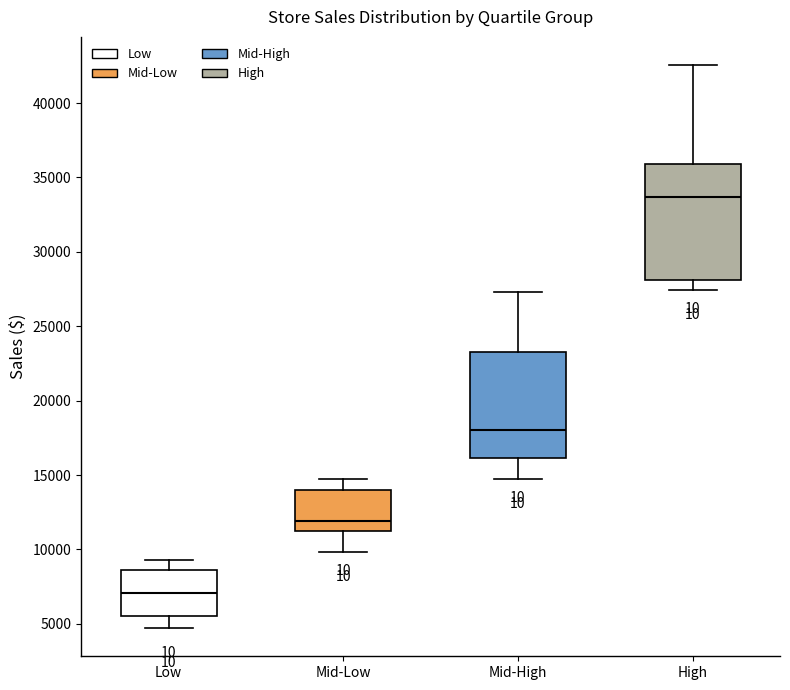

Reading left to right, transcribe this box plot: for each box, give where its median line is, the range the box spans, and where its two whiskers end, as read against the y-axis. The values are not printed on the chart, so give them approximately, as read against the axis.

Low: median 7000, box 5500 to 8500, whiskers 4500 to 9500
Mid-Low: median 12000, box 11000 to 14000, whiskers 10000 to 14500
Mid-High: median 18000, box 16000 to 23500, whiskers 15000 to 27500
High: median 33500, box 28000 to 36000, whiskers 27500 to 42500